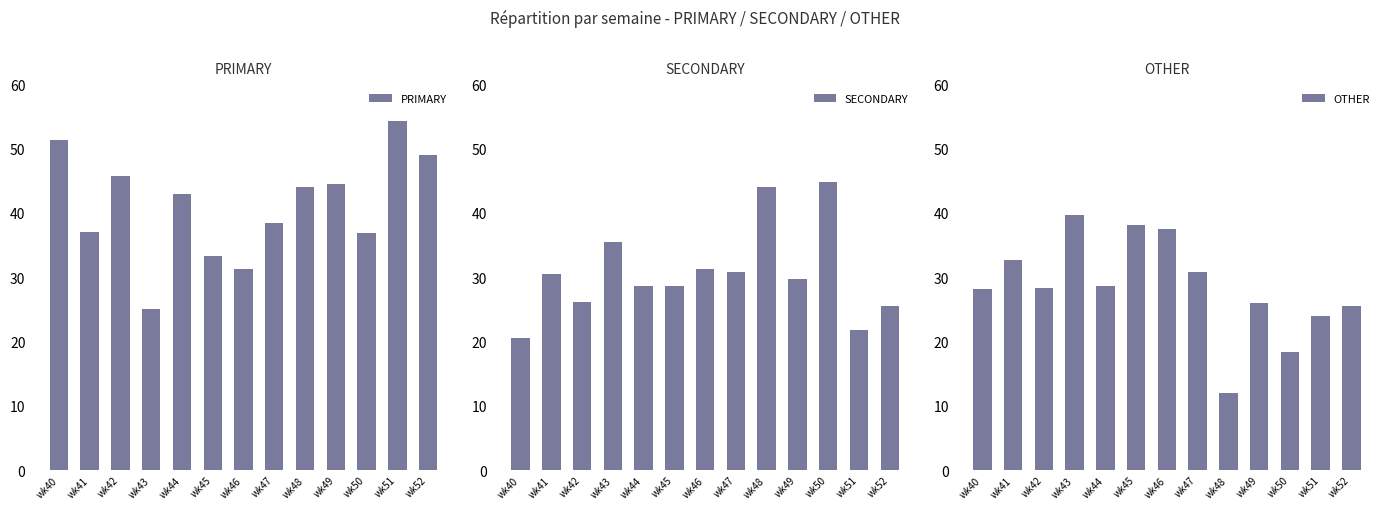

What is the lowest value of the OTHER series?

12.0